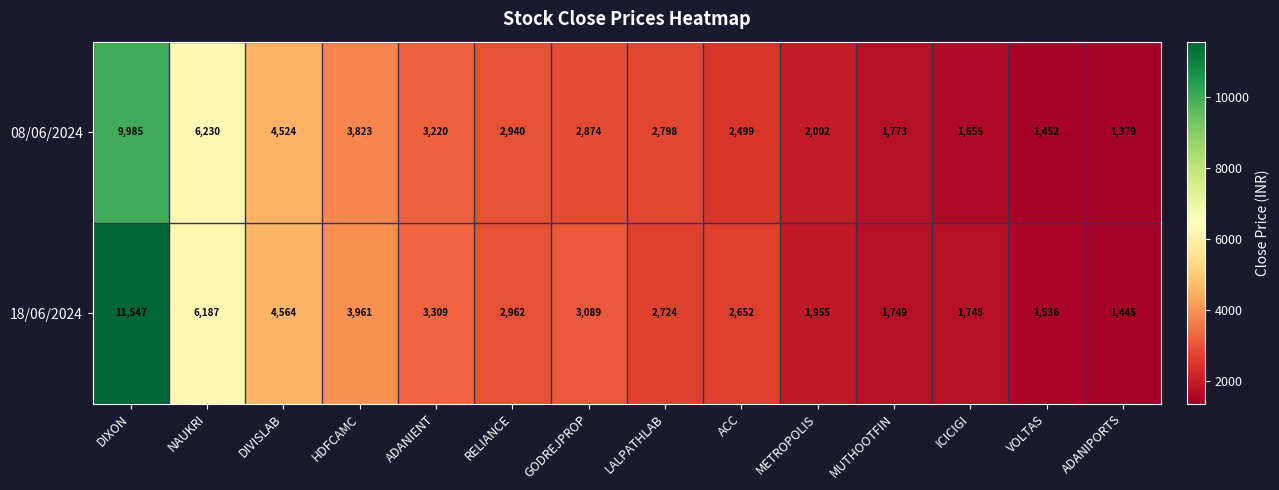

What is the difference between the highest and lowest values at HDFCAMC?

138